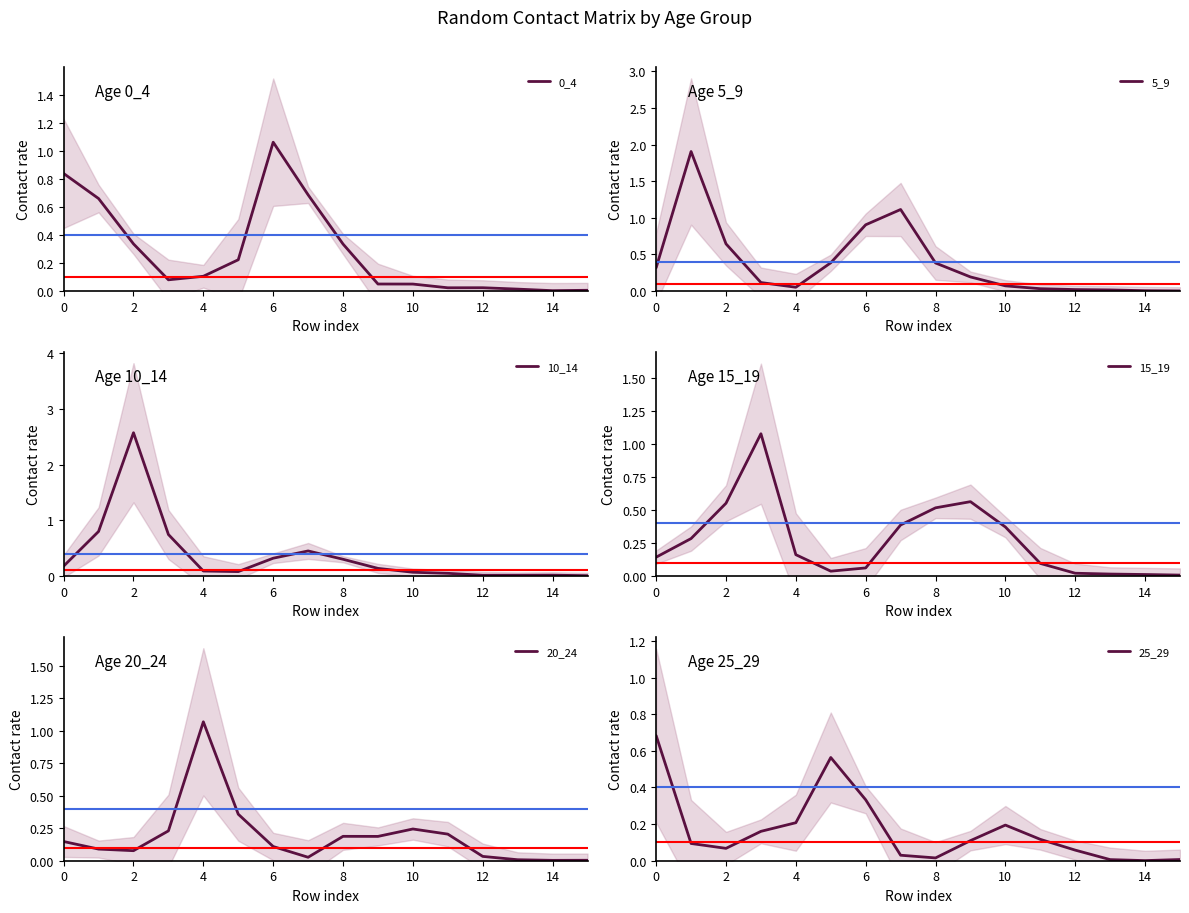

How many intersections are there between 5_9 and 25_29?

6